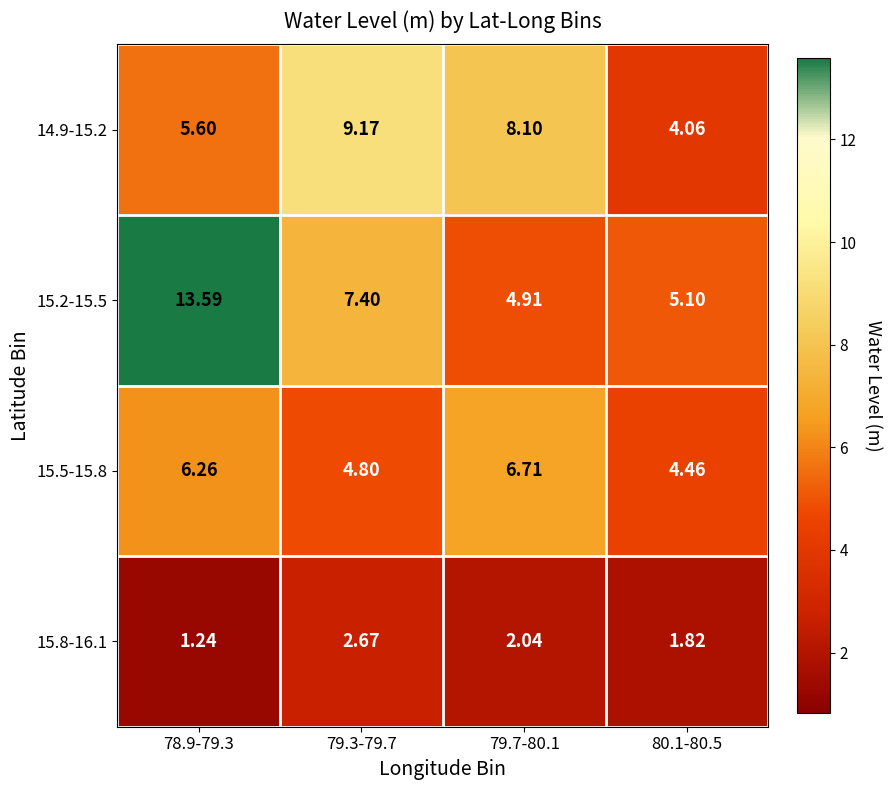

Rank the series by their maximum value, from highest to lowest.

15.2-15.5, 14.9-15.2, 15.5-15.8, 15.8-16.1